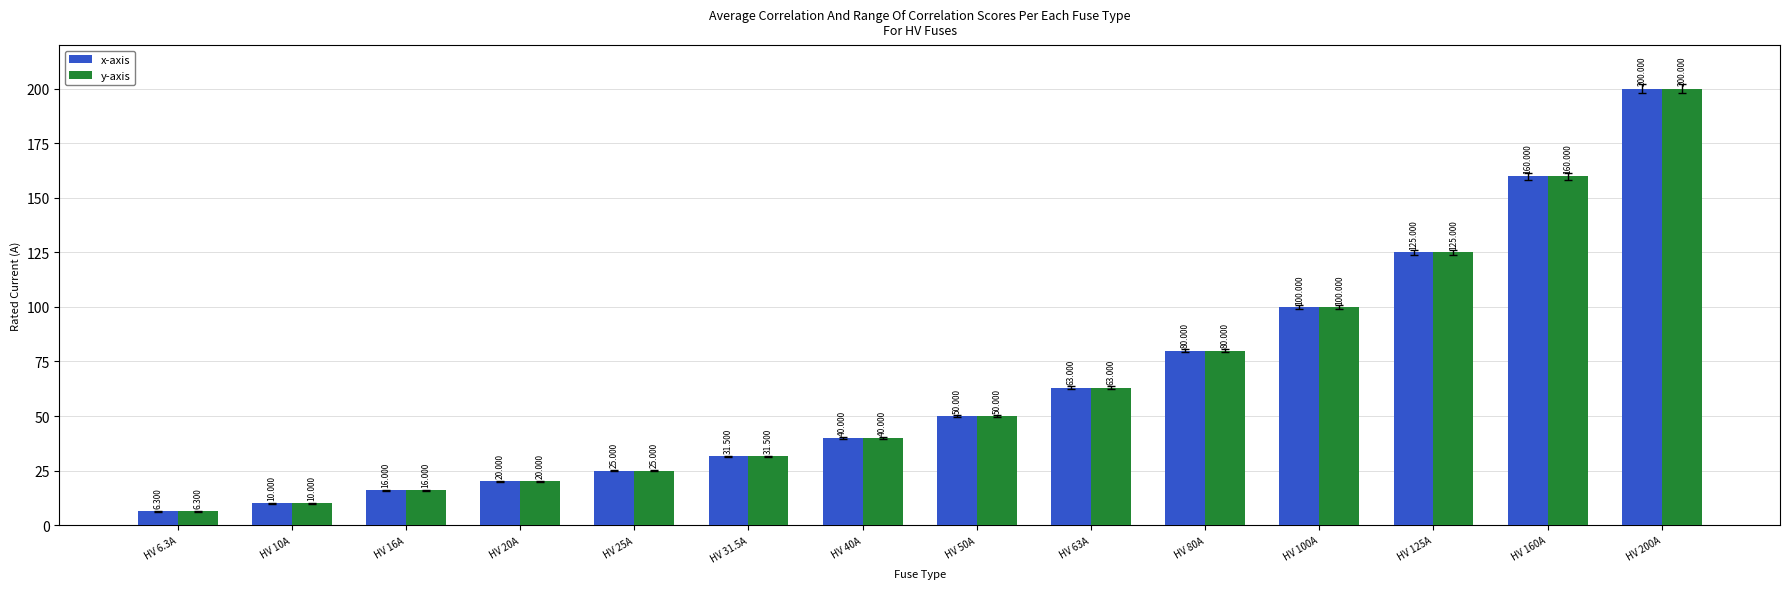

What is the value of the x-axis bar at the 6th from the left?

31.5